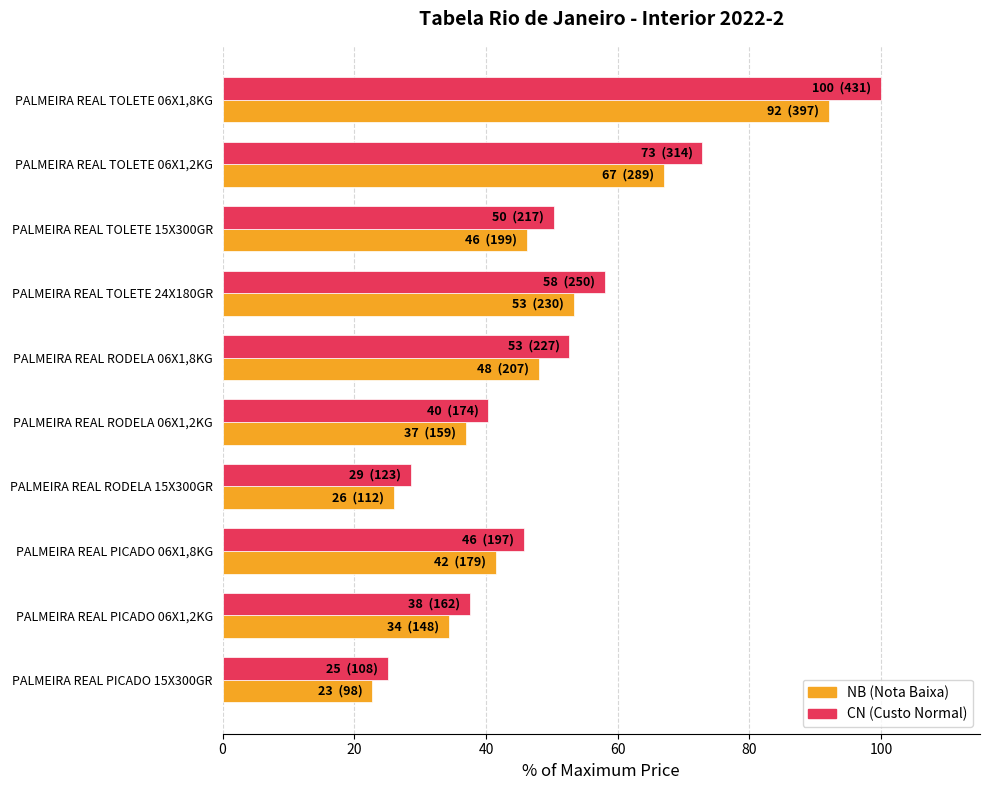

How many distinct data groups are displayed?

2